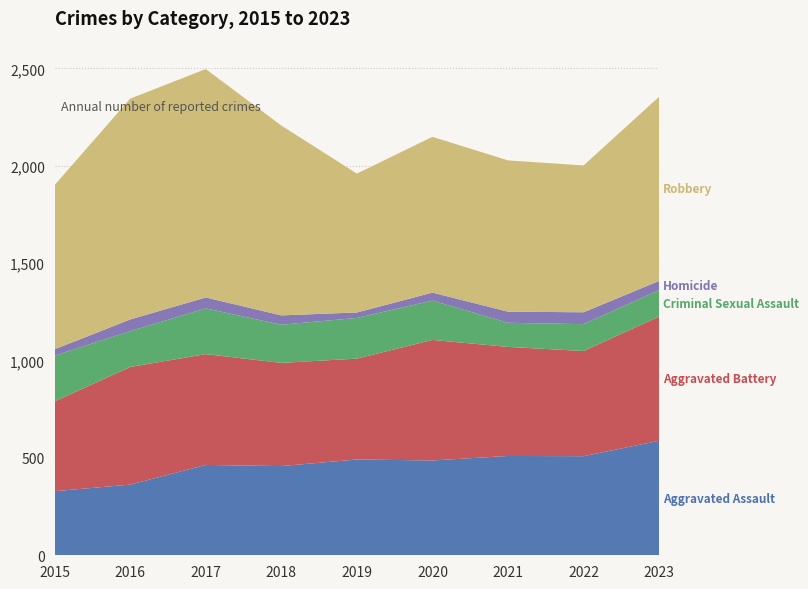

Reading left to right, list all the values displayed in this chart.

Aggravated Assault: 329	363	464	458	492	487	510	509	588
Aggravated Battery: 461	604	569	530	518	619	560	540	638
Criminal Sexual Assault: 235	184	235	196	209	202	124	138	136
Homicide: 33	60	56	48	28	41	57	61	47
Robbery: 843	1134	1173	975	713	800	777	754	946